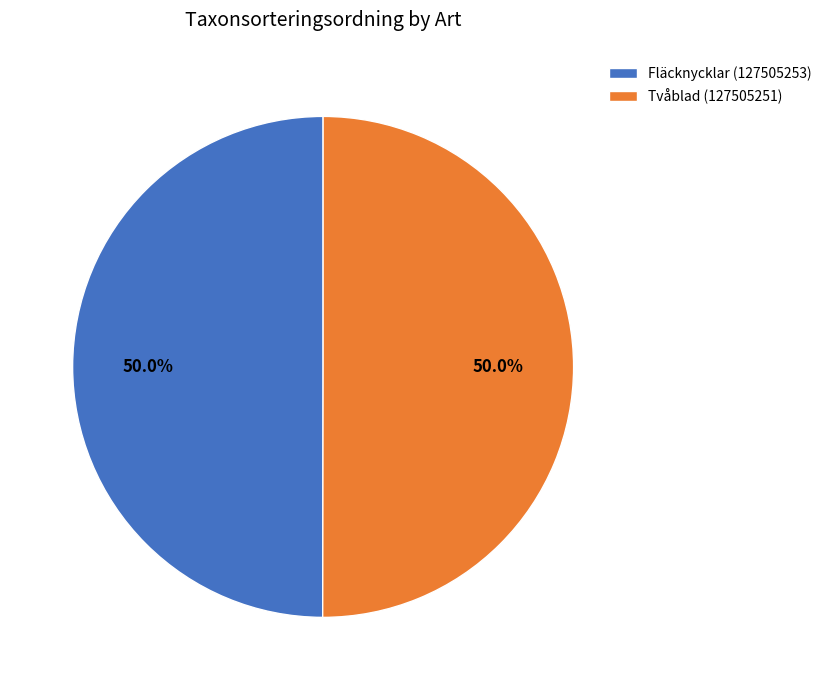

To the nearest percent, what is the combined percentage of Tvåblad (127505251) and Fläcknycklar (127505253)?

100%